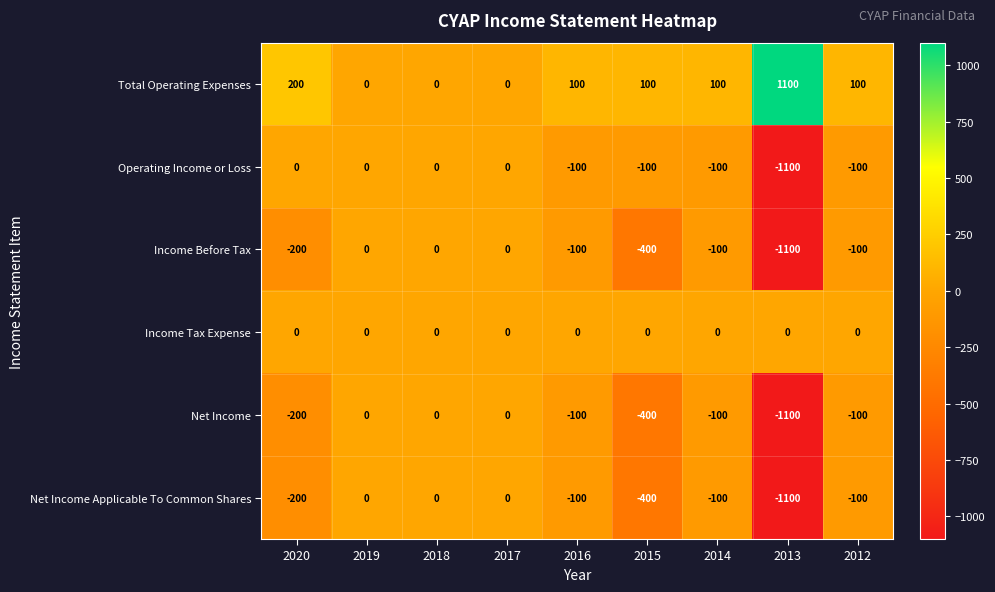

Is it true that Income Before Tax equals -46 at 2020?

False